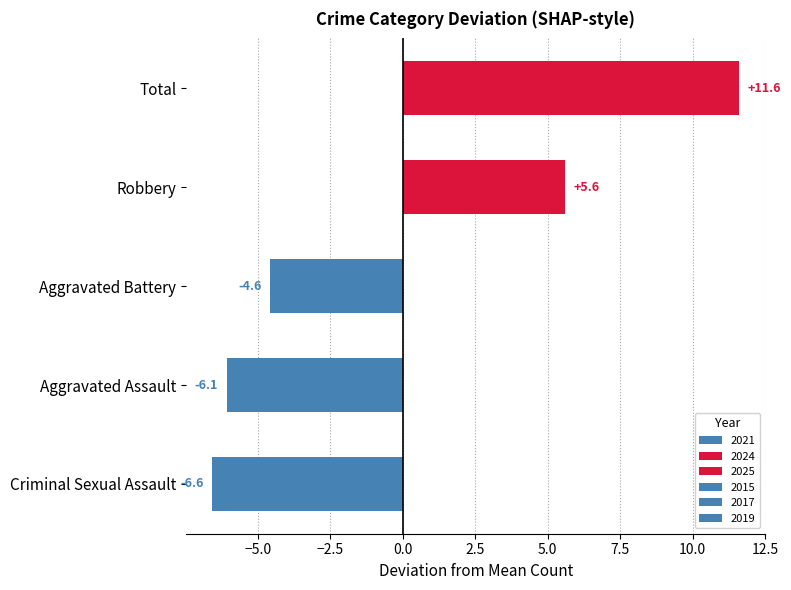

How many bars are there in total?

5